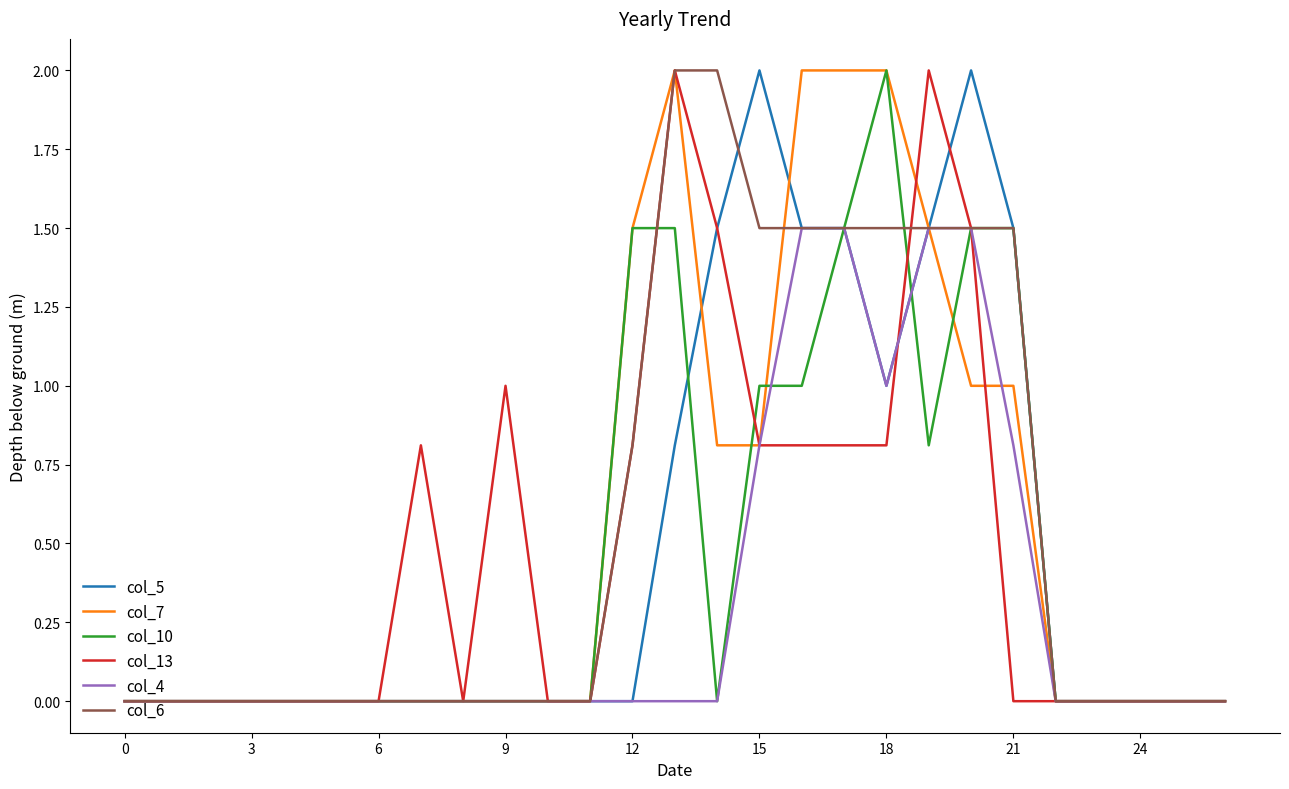

What is the highest value of the col_5 series?

2.0